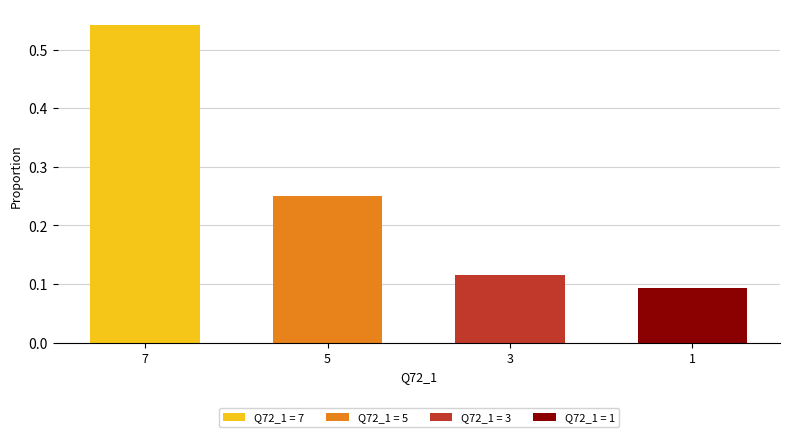

What is the sum of all values?

1.0